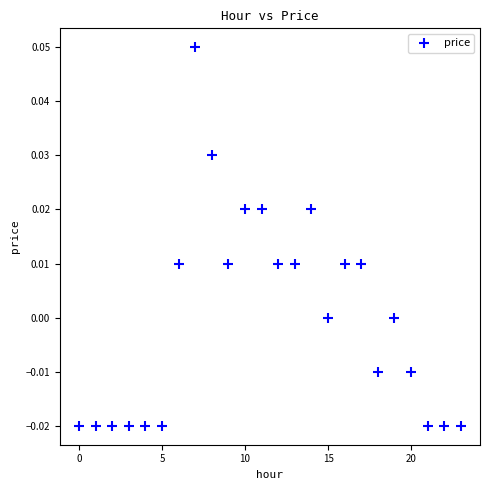

Count the number of points in this scatter plot.

24